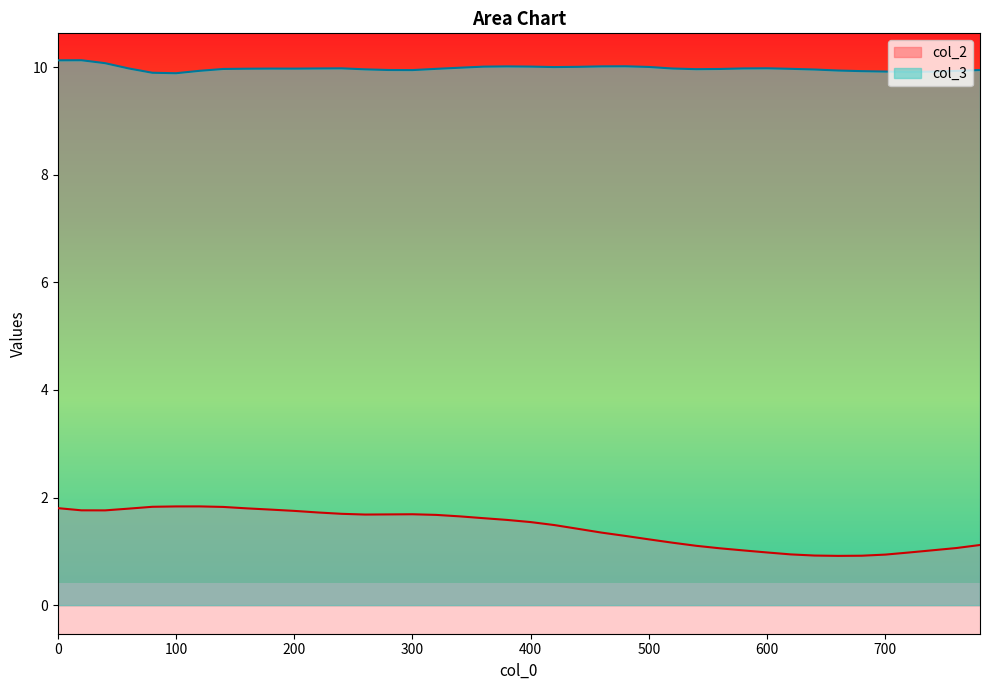

What is the difference between the maximum and minimum values in the col_2 series?

0.9